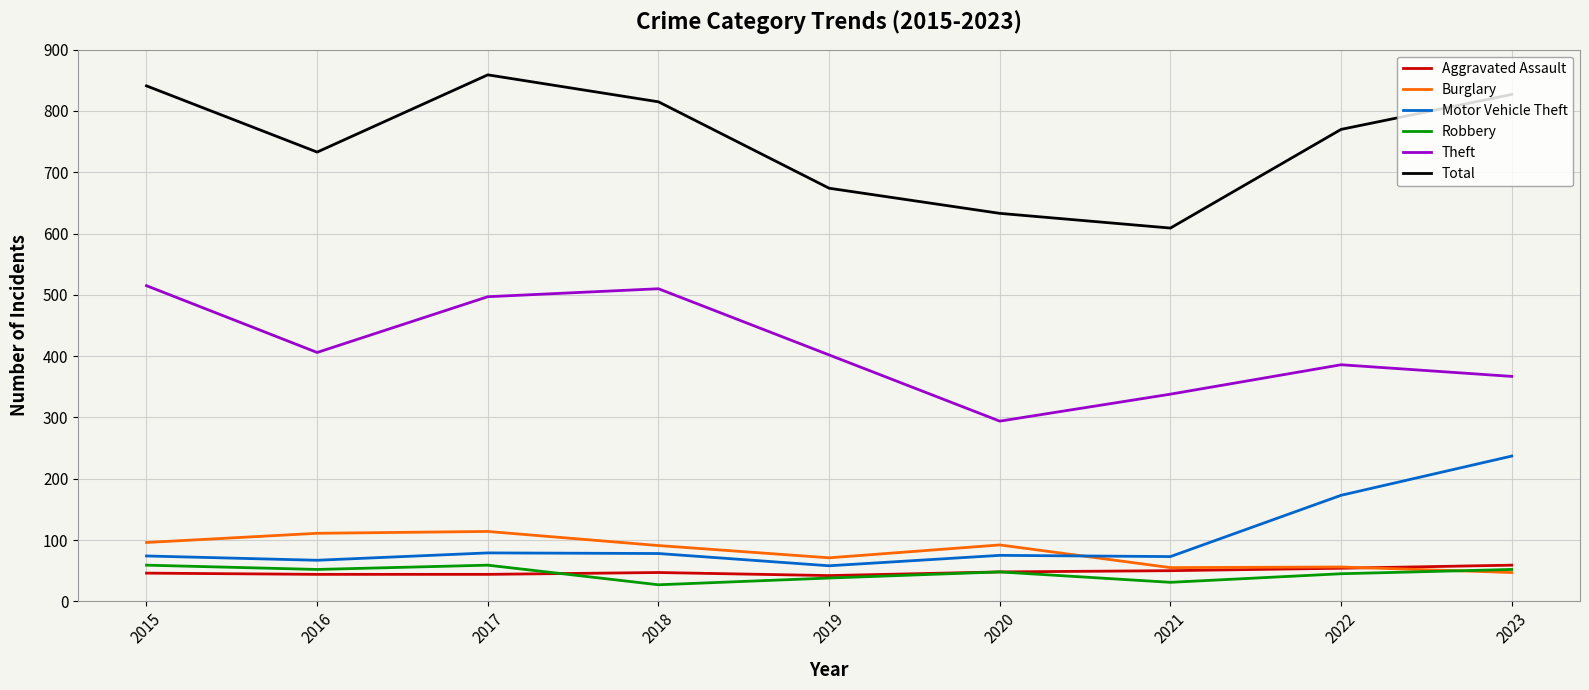

What is the minimum value shown in the chart?

27